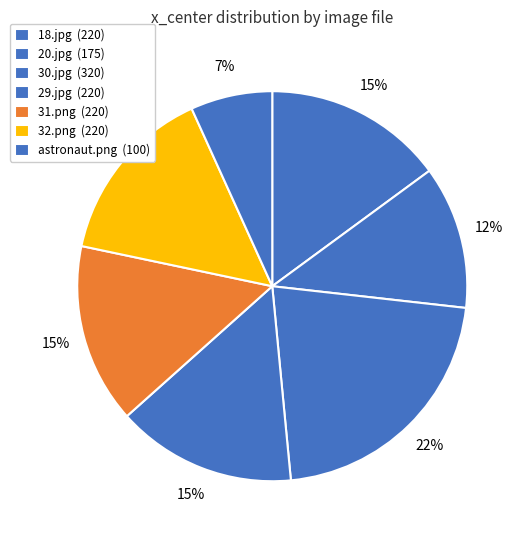

The 18.jpg slice represents 22% of the pie. True or false?

False